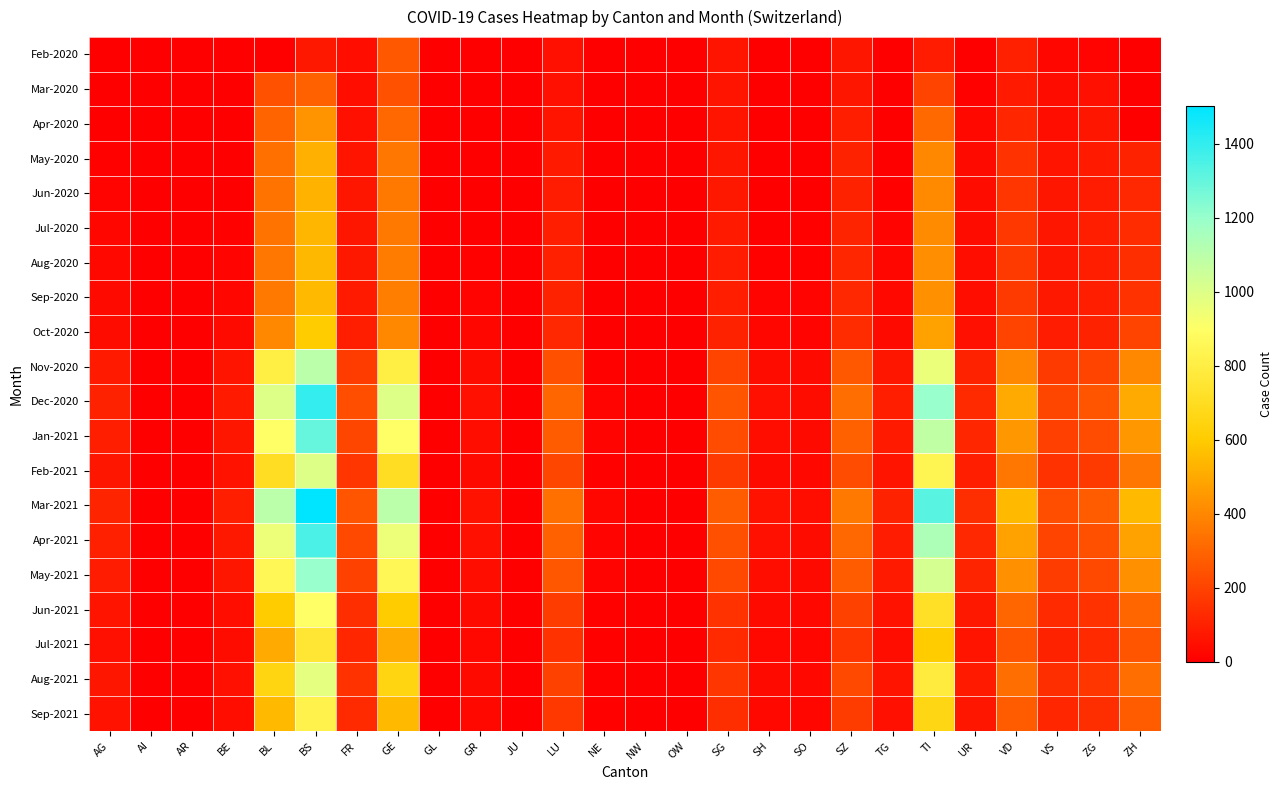

Reading right to left, list all the values displayed in this chart.

Feb-2020: ZH=0	ZG=12	VS=21	VD=96	UR=1	TI=85	TG=0	SZ=65	SO=0	SH=0	SG=62	OW=0	NW=0	NE=0	LU=49	JU=0	GR=0	GL=0	GE=260	FR=46	BS=73	BL=5	BE=0	AR=0	AI=0	AG=1
Mar-2020: ZH=0	ZG=48	VS=39	VD=81	UR=11	TI=202	TG=0	SZ=65	SO=0	SH=0	SG=62	OW=0	NW=0	NE=0	LU=49	JU=0	GR=0	GL=0	GE=241	FR=46	BS=292	BL=242	BE=0	AR=0	AI=0	AG=4
Apr-2020: ZH=0	ZG=65	VS=46	VD=112	UR=26	TI=314	TG=0	SZ=92	SO=0	SH=0	SG=62	OW=0	NW=0	NE=0	LU=62	JU=0	GR=0	GL=0	GE=305	FR=49	BS=434	BL=298	BE=0	AR=0	AI=0	AG=4
May-2020: ZH=100	ZG=80	VS=60	VD=150	UR=35	TI=400	TG=5	SZ=100	SO=0	SH=0	SG=70	OW=0	NW=0	NE=0	LU=80	JU=0	GR=0	GL=0	GE=350	FR=60	BS=520	BL=330	BE=0	AR=0	AI=0	AG=10
Jun-2020: ZH=120	ZG=85	VS=65	VD=160	UR=38	TI=410	TG=10	SZ=105	SO=5	SH=0	SG=75	OW=0	NW=0	NE=0	LU=85	JU=0	GR=0	GL=0	GE=355	FR=65	BS=530	BL=340	BE=5	AR=0	AI=0	AG=15
Jul-2020: ZH=130	ZG=88	VS=68	VD=165	UR=40	TI=415	TG=15	SZ=110	SO=8	SH=5	SG=80	OW=0	NW=0	NE=0	LU=90	JU=0	GR=5	GL=0	GE=360	FR=70	BS=535	BL=345	BE=10	AR=0	AI=0	AG=20
Aug-2020: ZH=140	ZG=90	VS=70	VD=170	UR=42	TI=420	TG=20	SZ=115	SO=10	SH=10	SG=85	OW=0	NW=0	NE=0	LU=95	JU=0	GR=10	GL=0	GE=365	FR=75	BS=540	BL=350	BE=15	AR=0	AI=0	AG=25
Sep-2020: ZH=150	ZG=92	VS=72	VD=175	UR=44	TI=425	TG=25	SZ=120	SO=12	SH=15	SG=90	OW=0	NW=0	NE=0	LU=100	JU=0	GR=15	GL=0	GE=370	FR=80	BS=545	BL=355	BE=20	AR=0	AI=0	AG=30
Oct-2020: ZH=200	ZG=100	VS=85	VD=200	UR=50	TI=480	TG=35	SZ=130	SO=15	SH=20	SG=100	OW=0	NW=0	NE=5	LU=120	JU=0	GR=20	GL=0	GE=400	FR=90	BS=600	BL=400	BE=30	AR=0	AI=0	AG=40
Nov-2020: ZH=400	ZG=200	VS=170	VD=400	UR=100	TI=960	TG=70	SZ=260	SO=30	SH=40	SG=200	OW=0	NW=0	NE=10	LU=240	JU=0	GR=40	GL=0	GE=800	FR=180	BS=1100	BL=800	BE=60	AR=0	AI=0	AG=80
Dec-2020: ZH=500	ZG=250	VS=210	VD=500	UR=125	TI=1200	TG=90	SZ=325	SO=40	SH=50	SG=250	OW=0	NW=0	NE=15	LU=300	JU=0	GR=50	GL=0	GE=1000	FR=230	BS=1400	BL=1000	BE=80	AR=0	AI=0	AG=100
Jan-2021: ZH=450	ZG=225	VS=190	VD=450	UR=112	TI=1080	TG=80	SZ=290	SO=35	SH=45	SG=225	OW=0	NW=0	NE=12	LU=270	JU=0	GR=45	GL=0	GE=900	FR=210	BS=1300	BL=900	BE=70	AR=0	AI=0	AG=90
Feb-2021: ZH=350	ZG=175	VS=148	VD=350	UR=88	TI=840	TG=62	SZ=225	SO=28	SH=35	SG=175	OW=0	NW=0	NE=10	LU=210	JU=0	GR=35	GL=0	GE=700	FR=160	BS=1000	BL=700	BE=55	AR=0	AI=0	AG=70
Mar-2021: ZH=550	ZG=275	VS=230	VD=550	UR=137	TI=1320	TG=100	SZ=358	SO=44	SH=55	SG=275	OW=0	NW=0	NE=18	LU=330	JU=0	GR=55	GL=0	GE=1100	FR=250	BS=1500	BL=1100	BE=90	AR=0	AI=0	AG=110
Apr-2021: ZH=475	ZG=238	VS=200	VD=475	UR=119	TI=1140	TG=86	SZ=308	SO=38	SH=48	SG=238	OW=0	NW=0	NE=14	LU=285	JU=0	GR=48	GL=0	GE=950	FR=215	BS=1350	BL=950	BE=75	AR=0	AI=0	AG=95
May-2021: ZH=425	ZG=212	VS=178	VD=425	UR=106	TI=1020	TG=77	SZ=275	SO=34	SH=43	SG=213	OW=0	NW=0	NE=13	LU=255	JU=0	GR=43	GL=0	GE=850	FR=195	BS=1200	BL=850	BE=65	AR=0	AI=0	AG=85
Jun-2021: ZH=300	ZG=150	VS=126	VD=300	UR=75	TI=720	TG=54	SZ=195	SO=24	SH=30	SG=150	OW=0	NW=0	NE=8	LU=180	JU=0	GR=30	GL=0	GE=600	FR=140	BS=900	BL=600	BE=45	AR=0	AI=0	AG=60
Jul-2021: ZH=250	ZG=125	VS=105	VD=250	UR=63	TI=600	TG=45	SZ=163	SO=20	SH=25	SG=125	OW=0	NW=0	NE=7	LU=150	JU=0	GR=25	GL=0	GE=500	FR=115	BS=750	BL=500	BE=38	AR=0	AI=0	AG=50
Aug-2021: ZH=325	ZG=163	VS=137	VD=325	UR=81	TI=780	TG=59	SZ=211	SO=26	SH=33	SG=163	OW=0	NW=0	NE=9	LU=195	JU=0	GR=33	GL=0	GE=650	FR=150	BS=975	BL=650	BE=50	AR=0	AI=0	AG=65
Sep-2021: ZH=275	ZG=138	VS=116	VD=275	UR=69	TI=660	TG=50	SZ=179	SO=22	SH=28	SG=138	OW=0	NW=0	NE=8	LU=165	JU=0	GR=28	GL=0	GE=550	FR=125	BS=825	BL=550	BE=42	AR=0	AI=0	AG=55